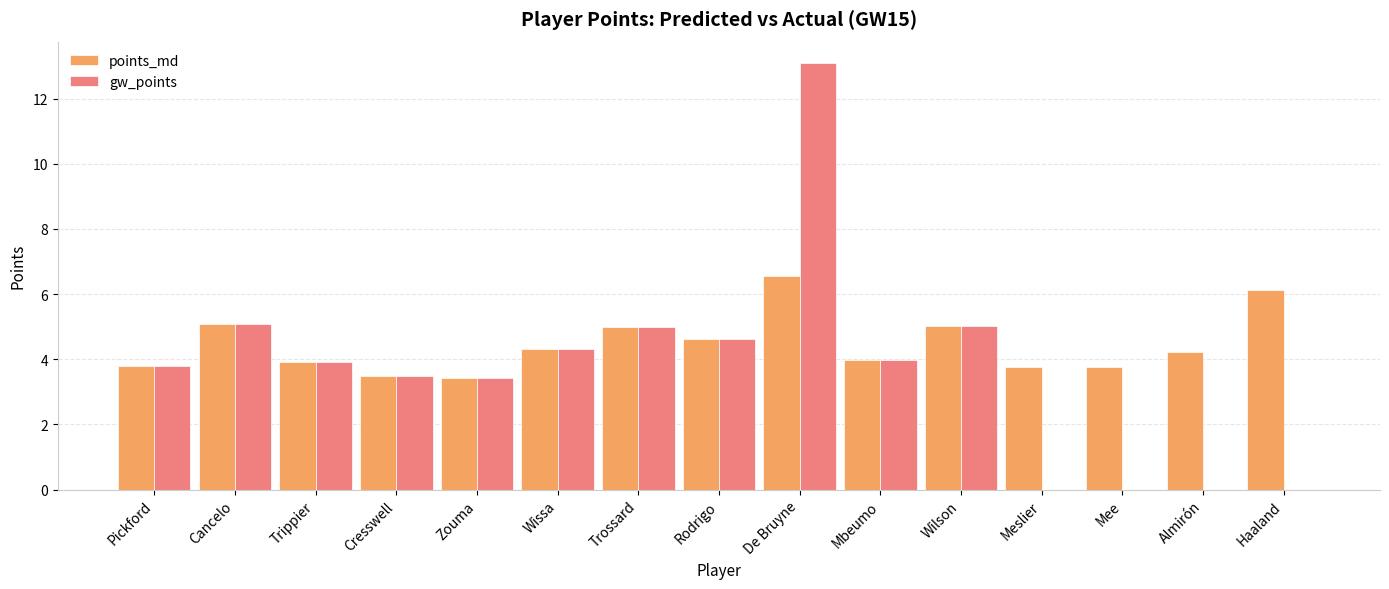

Are the bars horizontal?

No